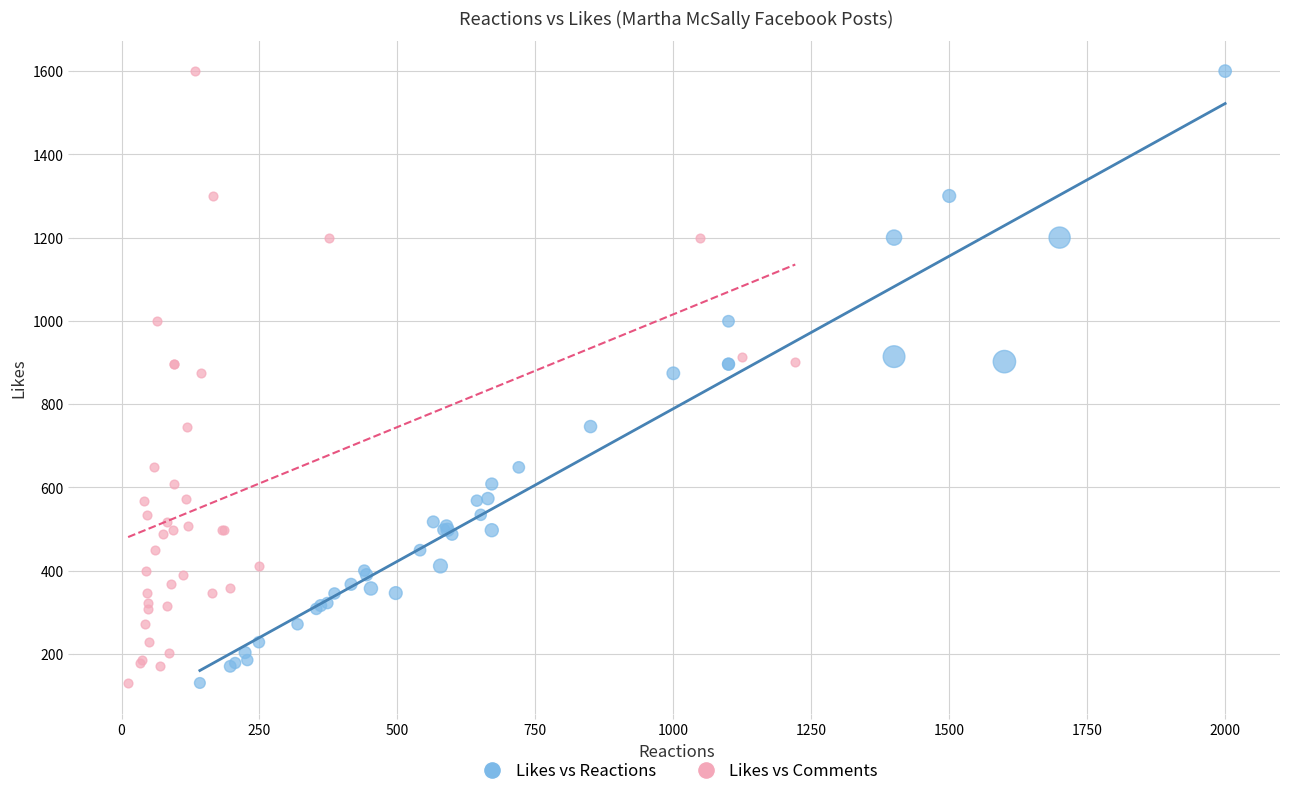

What are all the series names shown in the legend?

Likes vs Reactions, Likes vs Comments